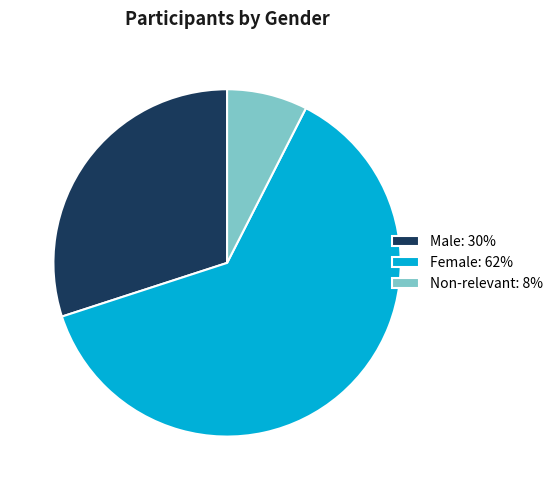

Combined, do Male and Non-relevant account for over 50%?

No